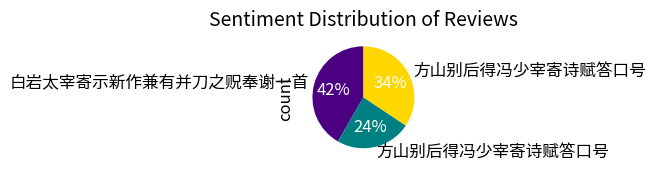

How many slices are in this pie chart?

3